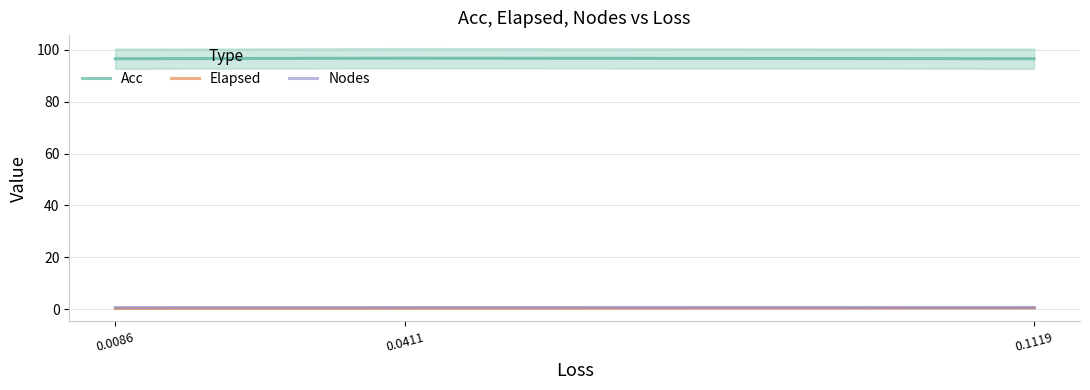

Does the chart display data point markers on the line(s)?

No